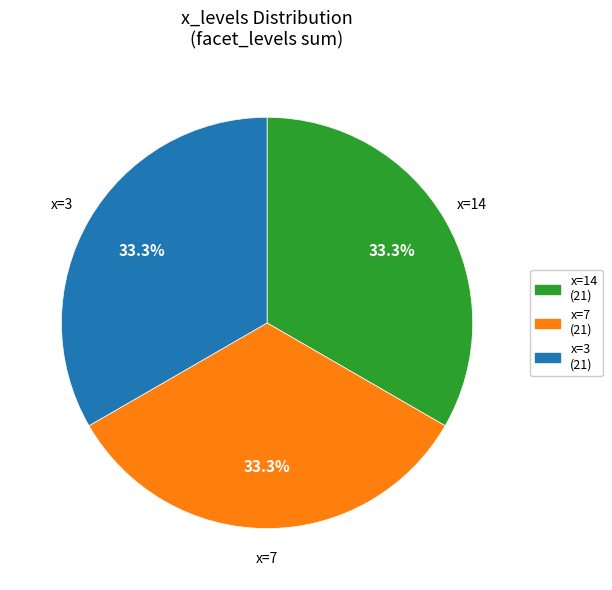

Do x=14 (21) and x=7 (21) together represent more than half of the pie?

Yes